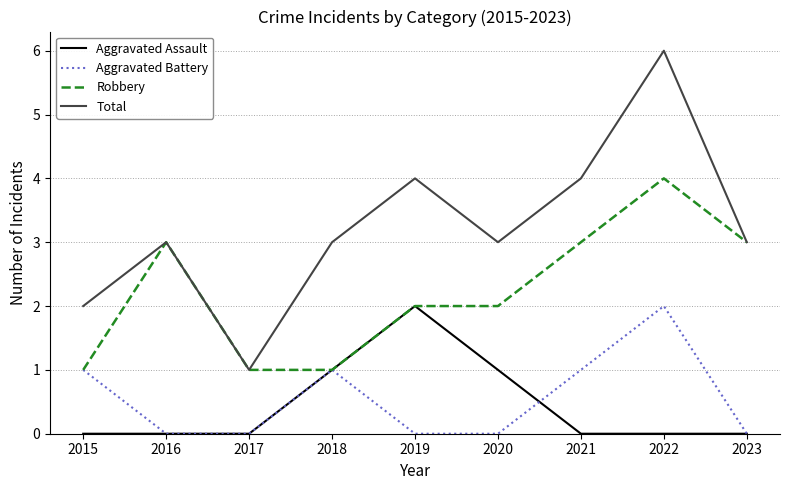

Reading left to right, transcribe all the data shown in this chart.

Aggravated Assault: 0	0	0	1	2	1	0	0	0
Aggravated Battery: 1	0	0	1	0	0	1	2	0
Robbery: 1	3	1	1	2	2	3	4	3
Total: 2	3	1	3	4	3	4	6	3